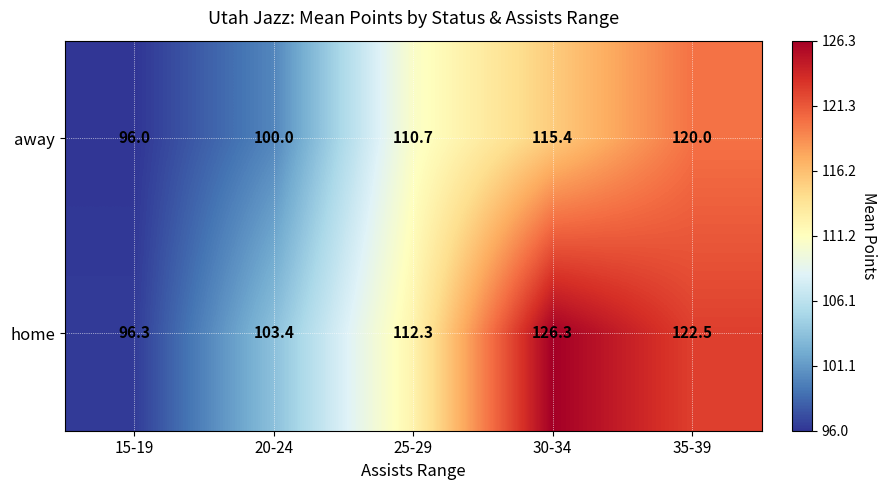

What is the difference between the highest and lowest values at 25-29?

1.6